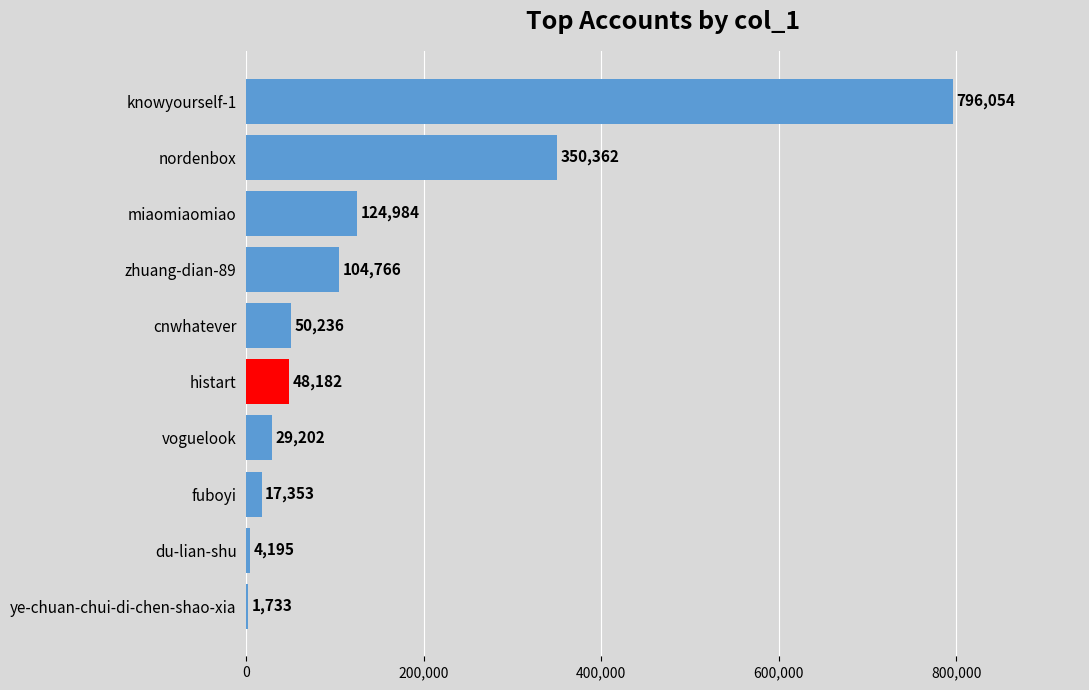

Count the number of data series in this chart.

1